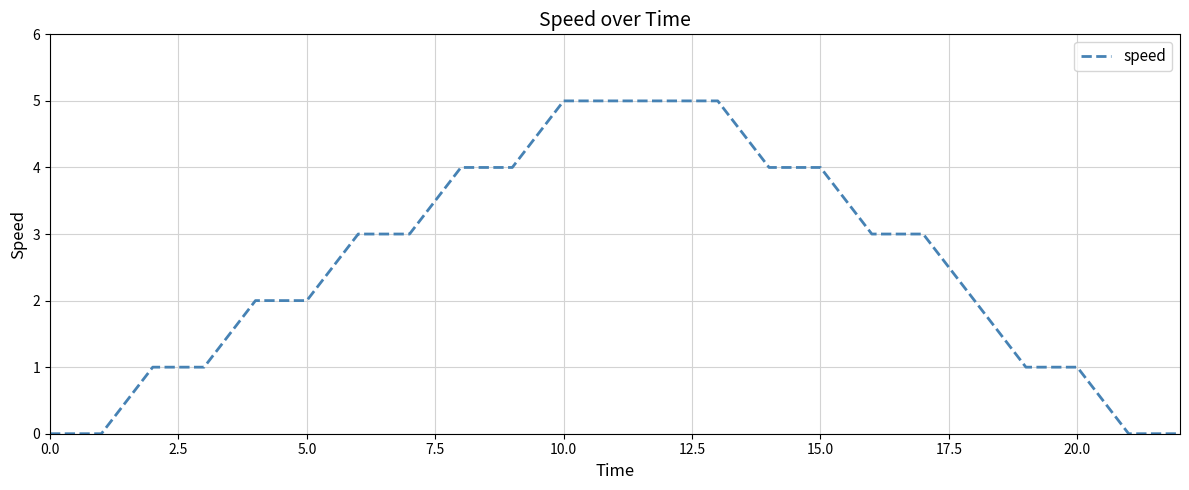

What is the greatest value displayed?

5